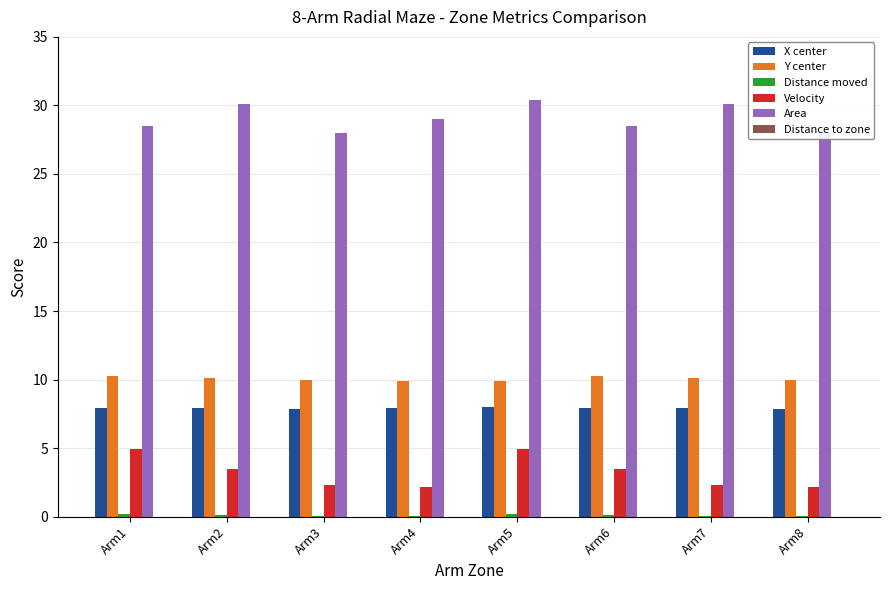

Count the Distance moved values in the range 0 to 1.

8